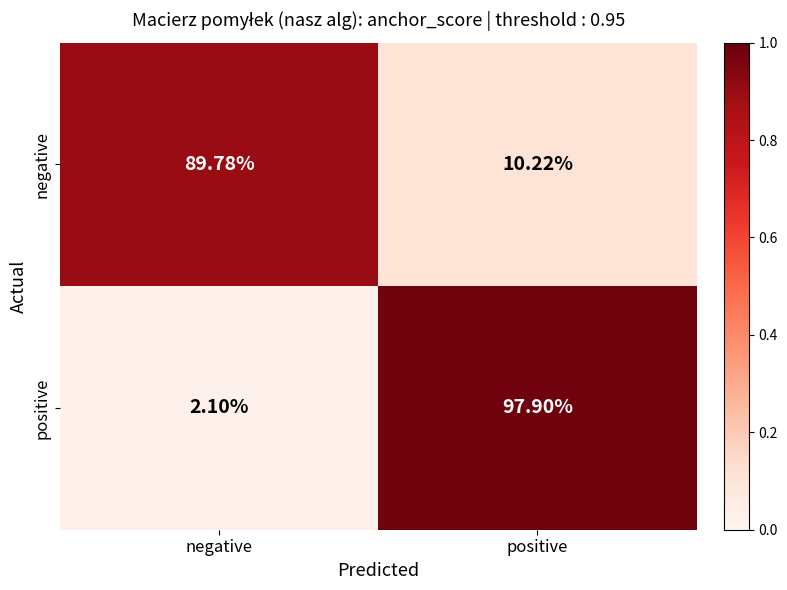

Which category has the lowest value in the negative series?

positive